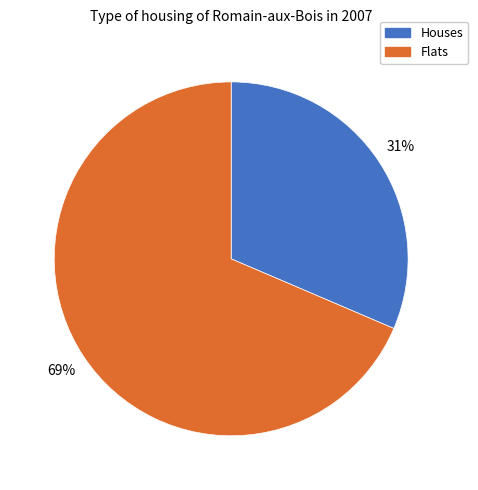

Is there any slice that represents more than half of the pie?

Yes